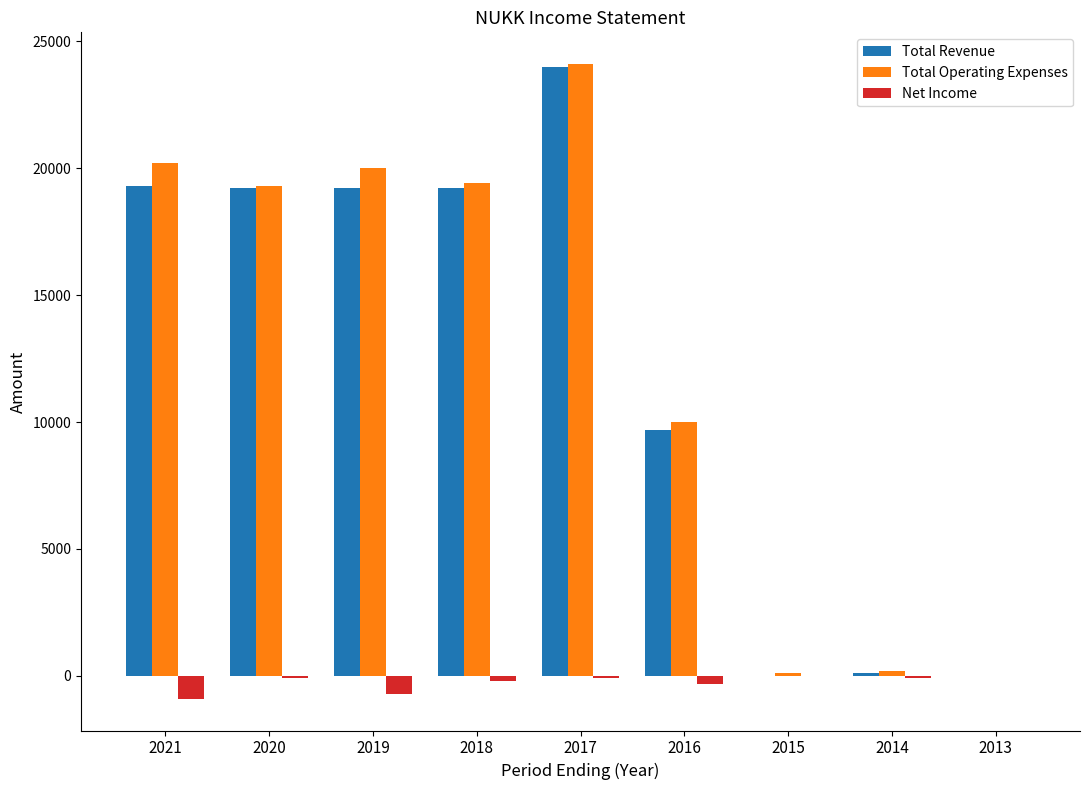

Which series changed the most between 2020 and 2013?

Total Operating Expenses